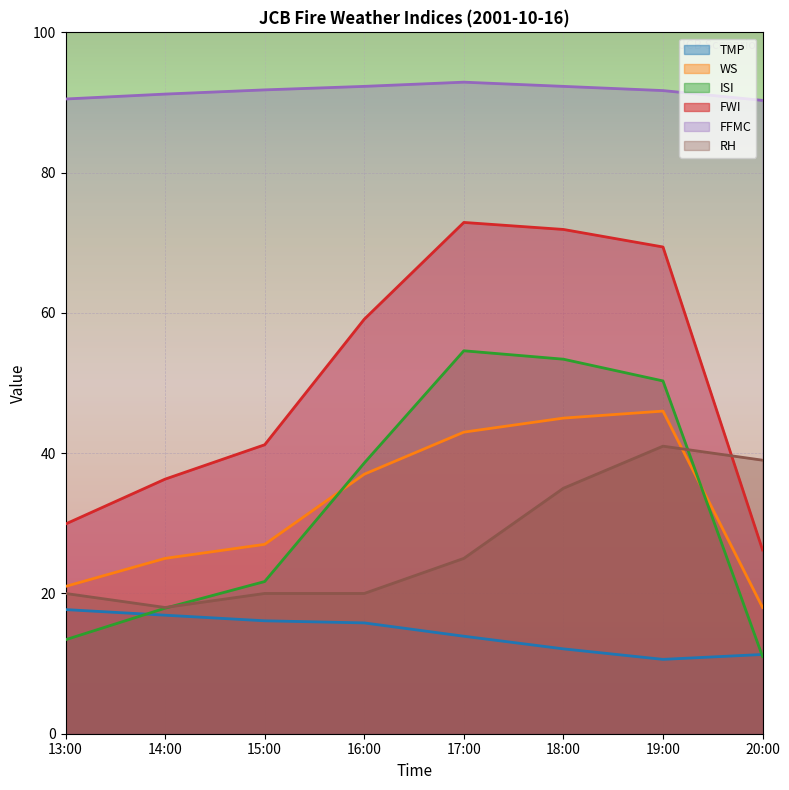

What is the label of the 2nd point from the left?

14:00